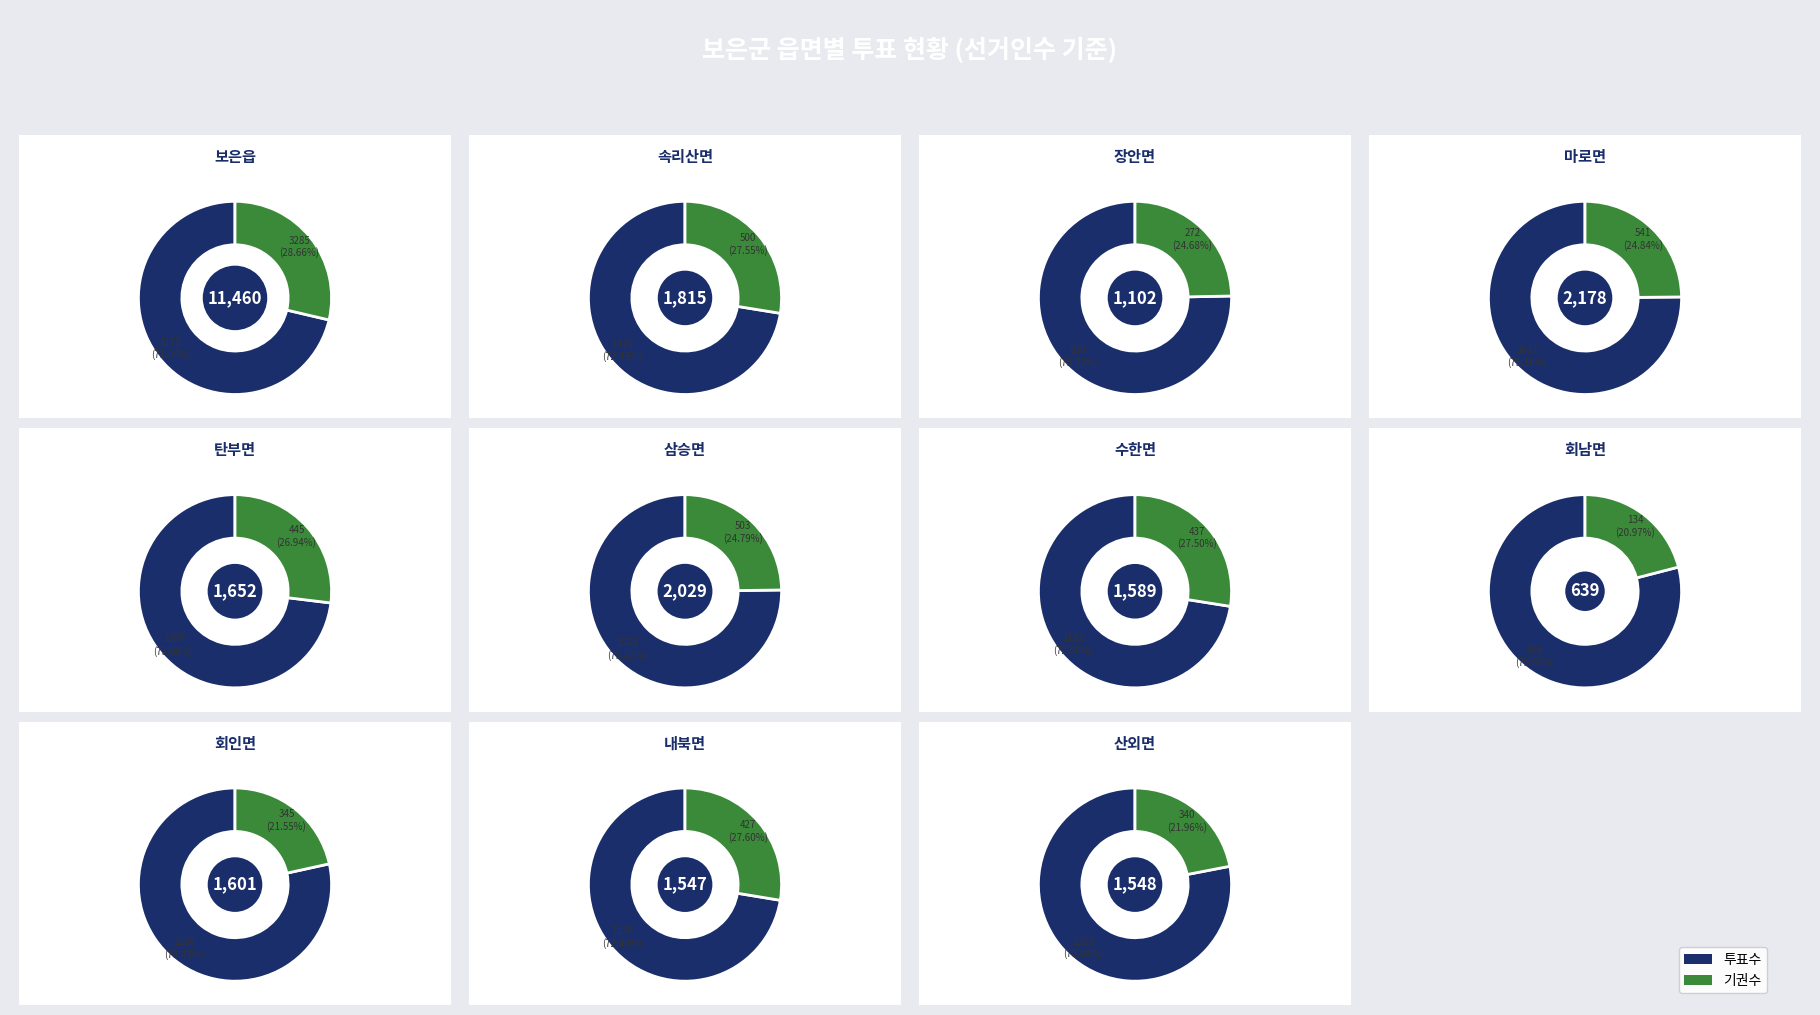

How many slices are in this pie chart?

11